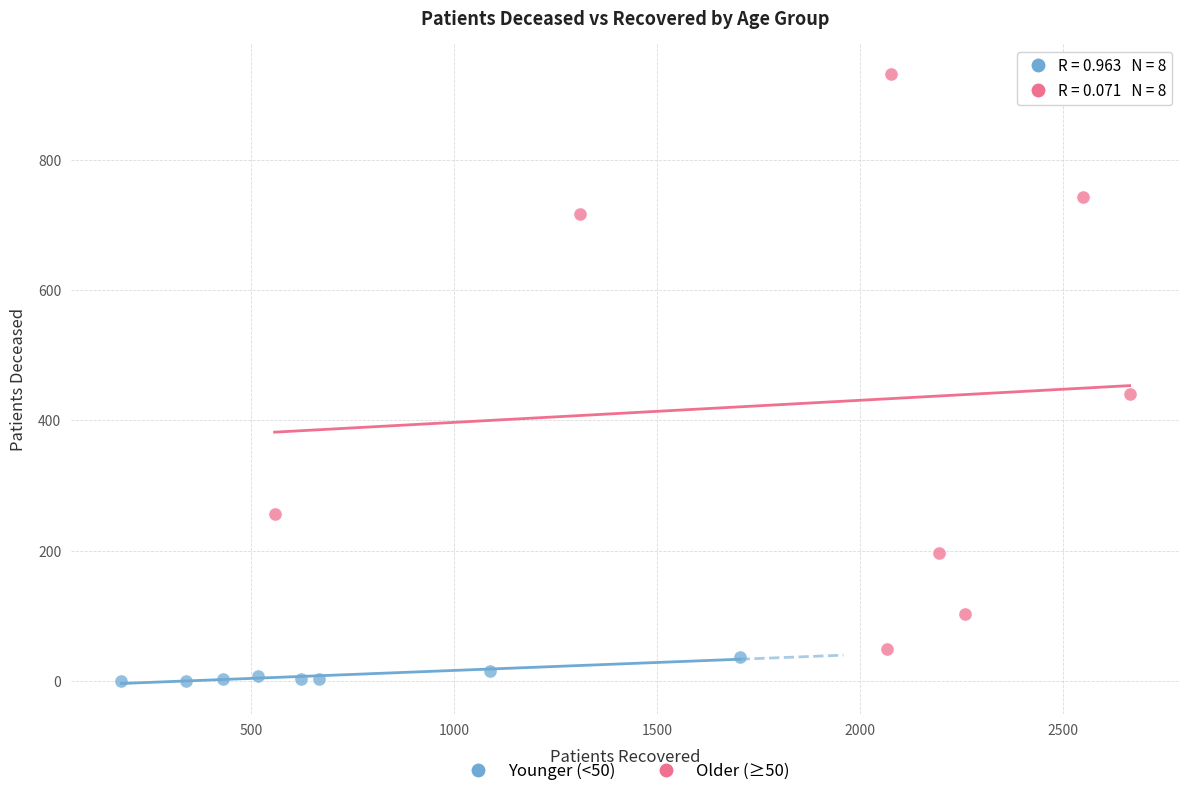

Which series reaches the maximum Y coordinate?

Older (≥50)